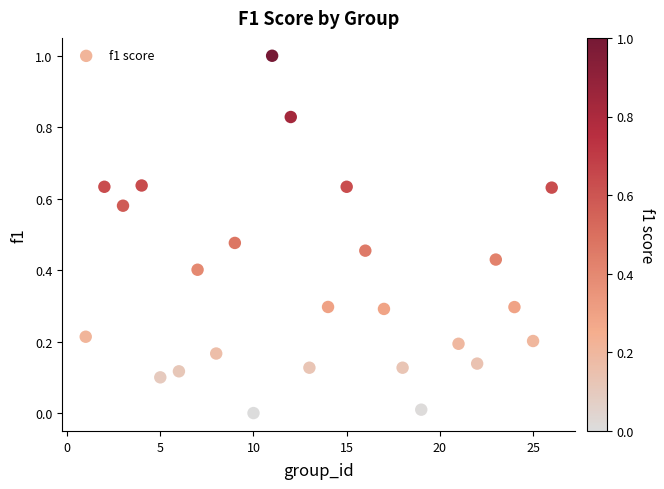

What is the range of Y values (max minus min)?

1.0